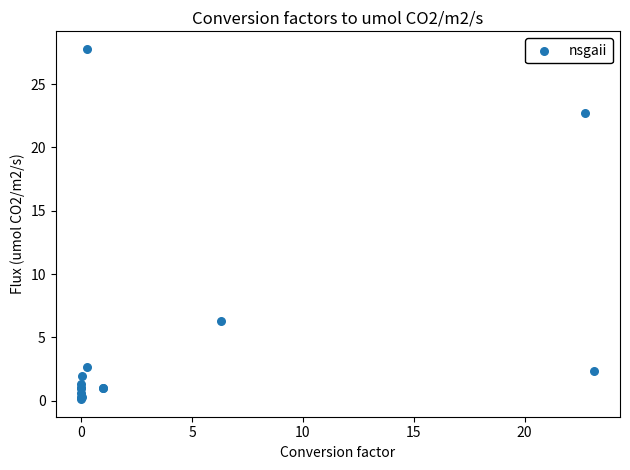

What Y value in the scatter plot is closest to 13?

6.3